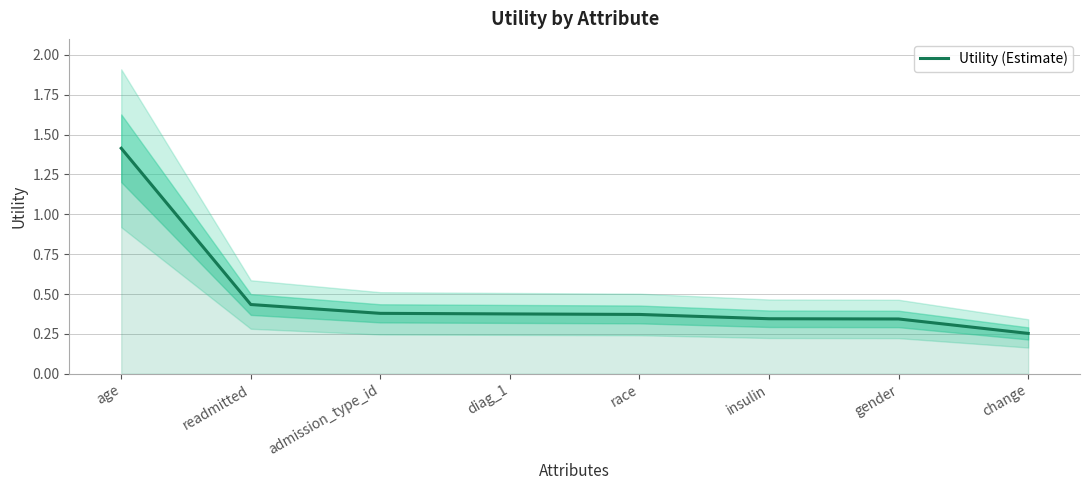

What is the smallest value displayed?

0.3